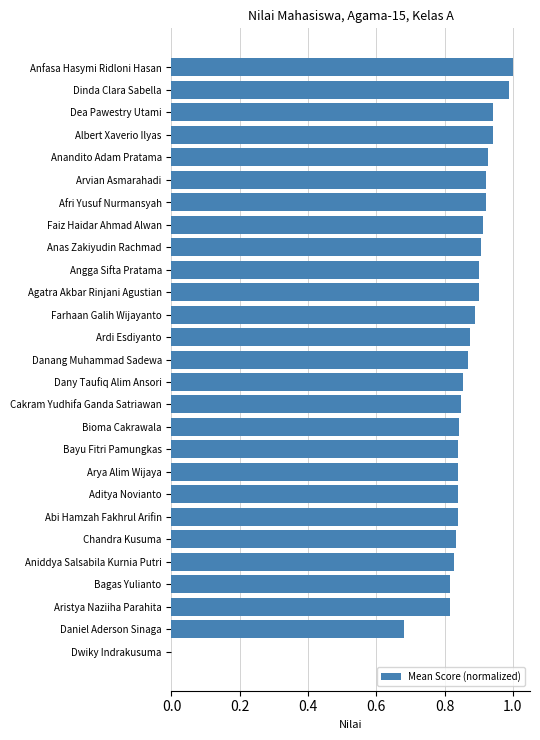

The chart shows a value of 0.9 at Dany Taufiq Alim Ansori. True or false?

True